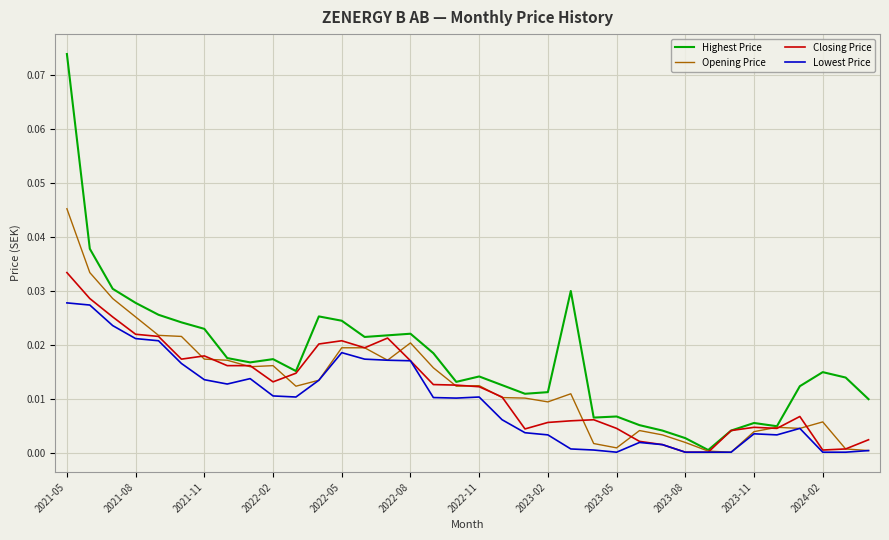

Which series has the largest range (max minus min)?

Highest Price